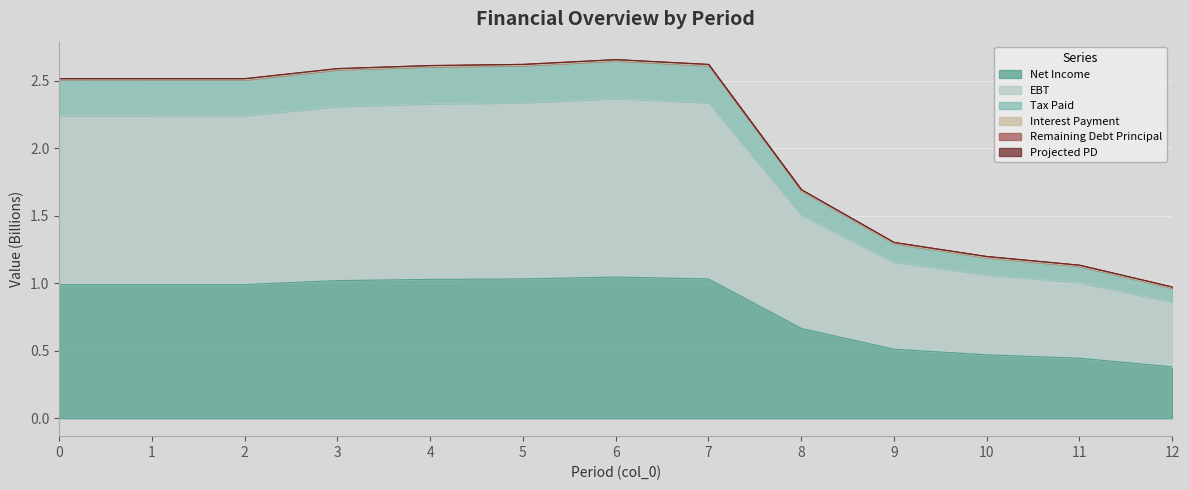

How many lines are shown in the chart?

6